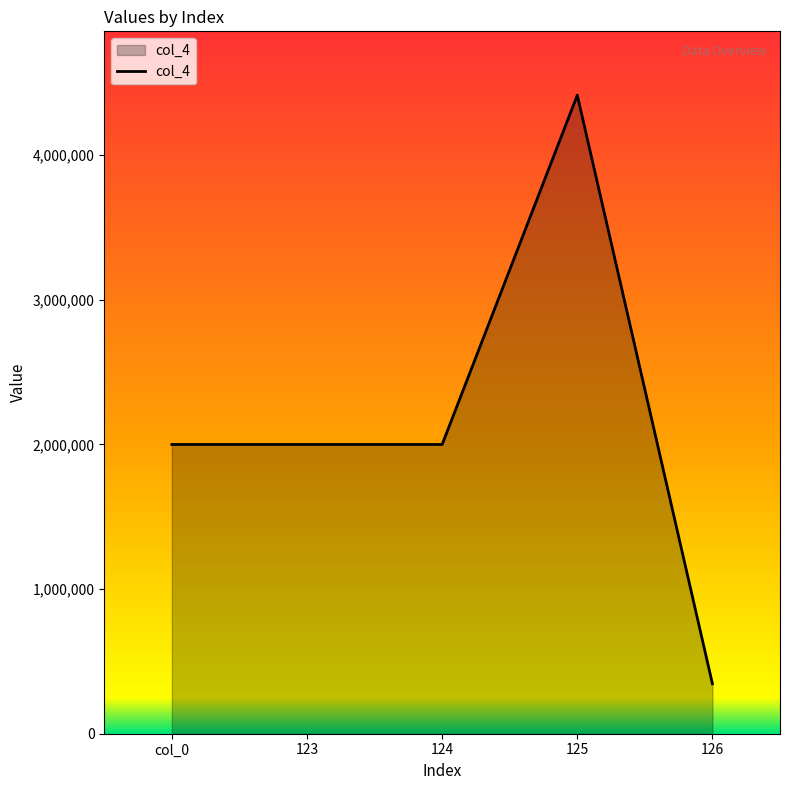

Approximately how many times larger is the value at 123 compared to 125?

0.5